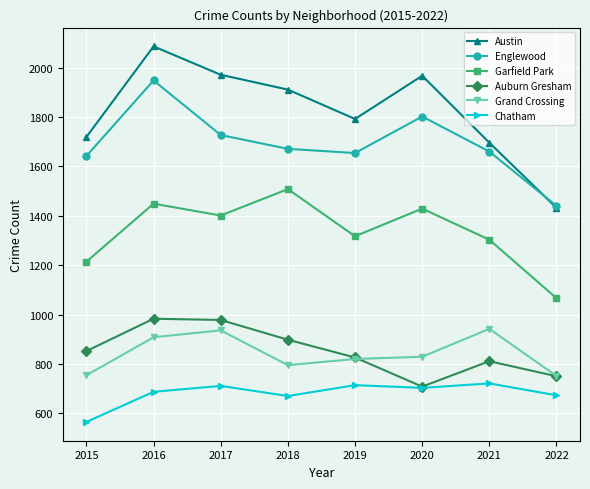

True or false: Garfield Park and Chatham intersect in this chart.

False